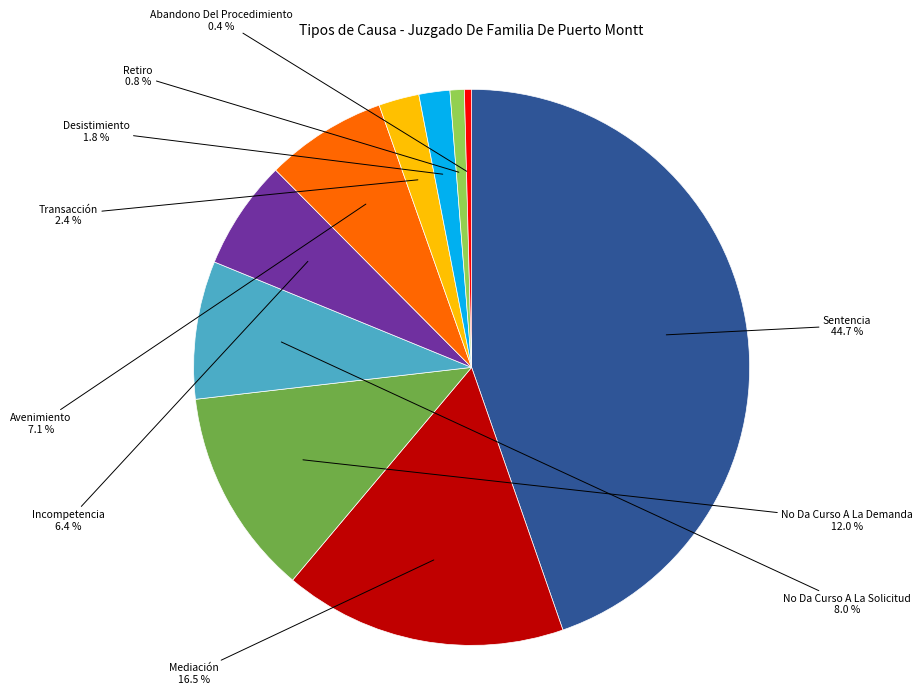

What is the ratio of the value at No Da Curso A La Demanda to the value at Mediación?

0.7